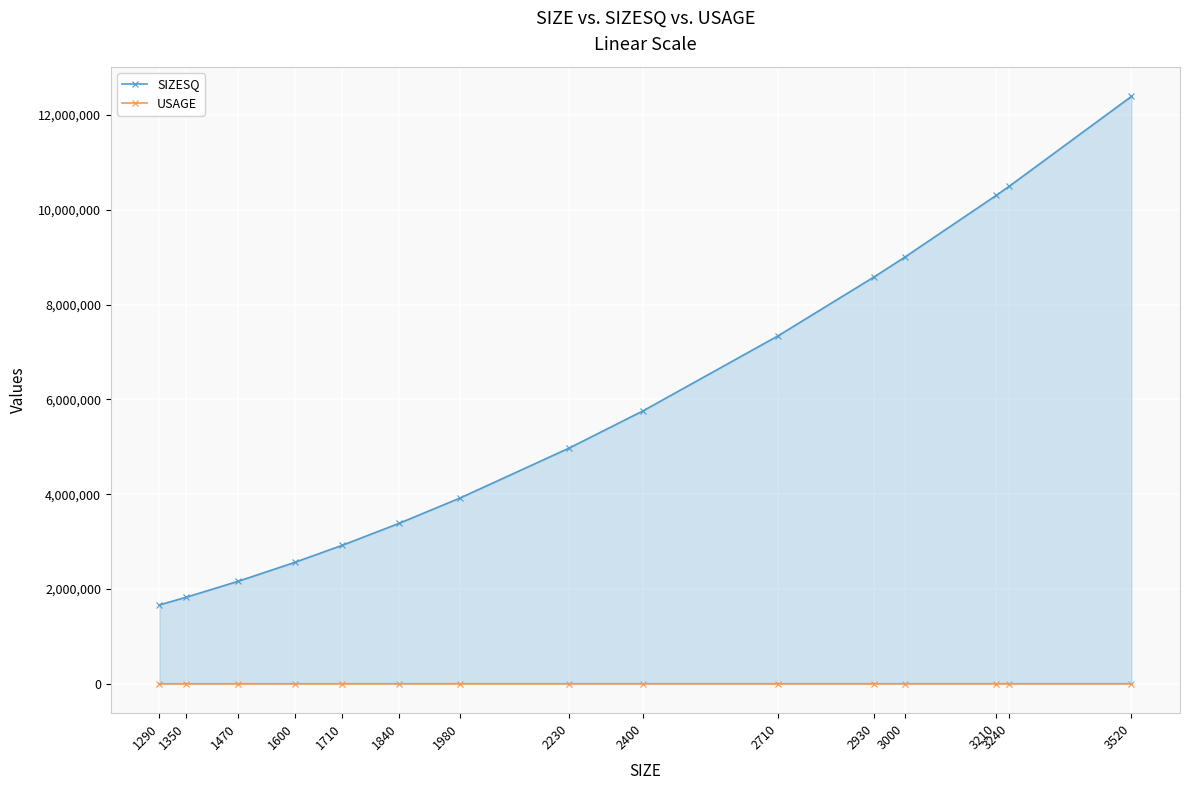

The value of SIZESQ at 1470 is 2160900. True or false?

True